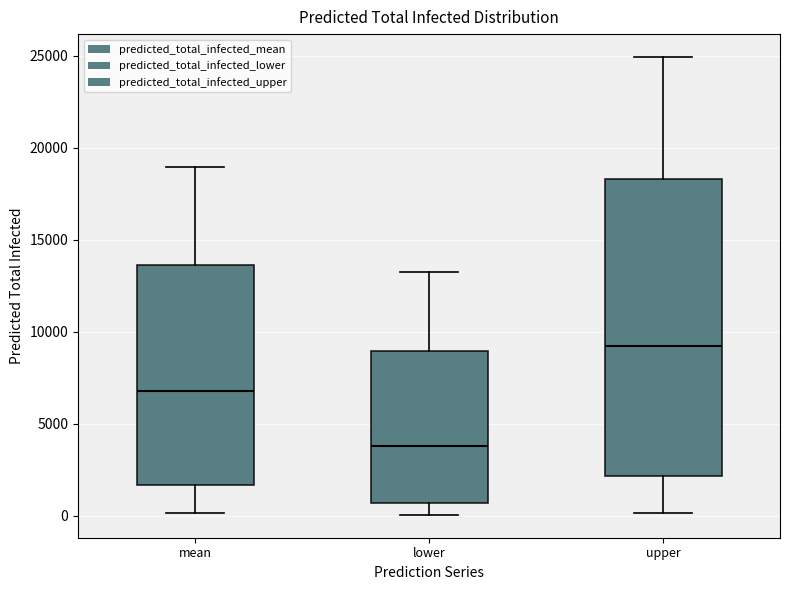

Reading left to right, read every box against the y-axis: the position of its median line, the range the box covers, and the ends of its whiskers. The values are not printed on the chart, so give them approximately, as read against the axis.

mean: median 7000, box 1500 to 13500, whiskers 0 to 19000
lower: median 4000, box 500 to 9000, whiskers 0 to 13500
upper: median 9000, box 2000 to 18500, whiskers 0 to 25000